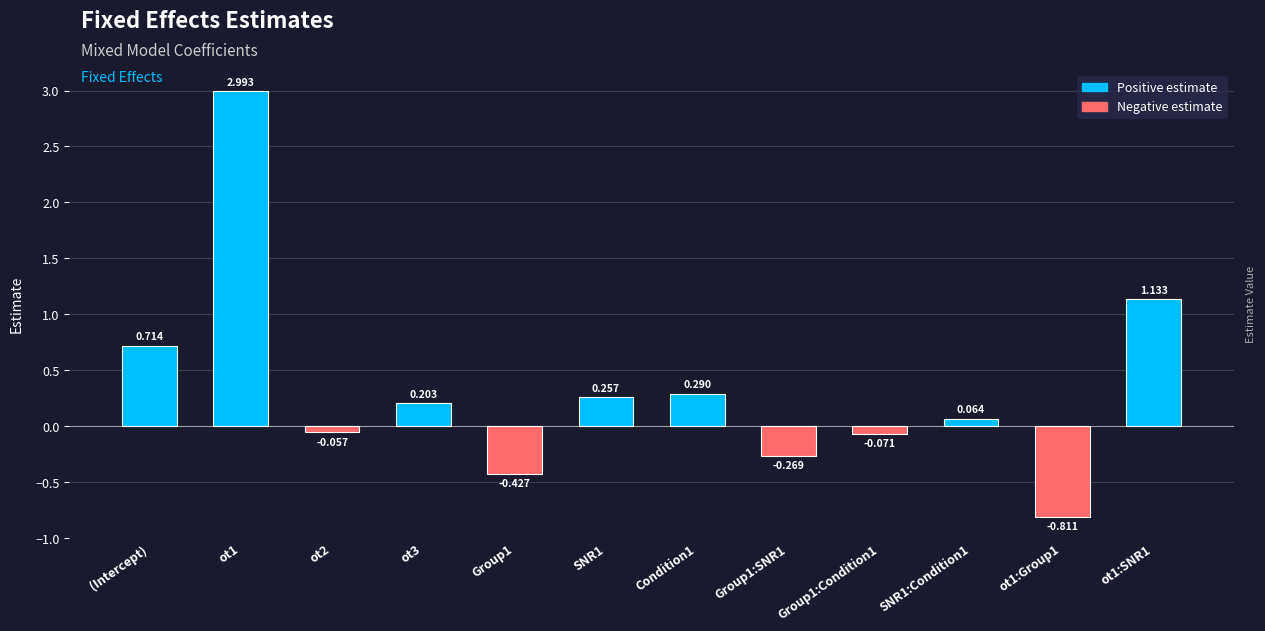

Which has a higher value, (Intercept) or SNR1:Condition1?

(Intercept)